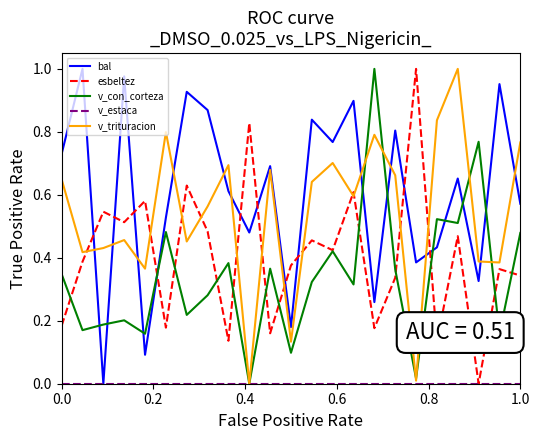

Which series ends up on top after the final intersection of v_trituracion and bal?

v_trituracion